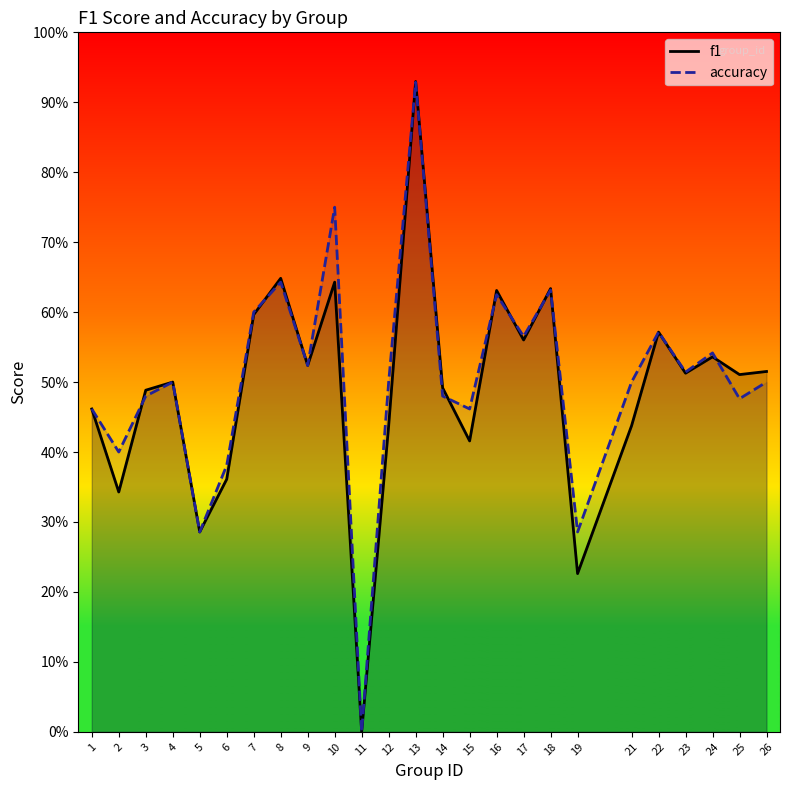

Rank the series at 7 from lowest to highest value.

f1, accuracy